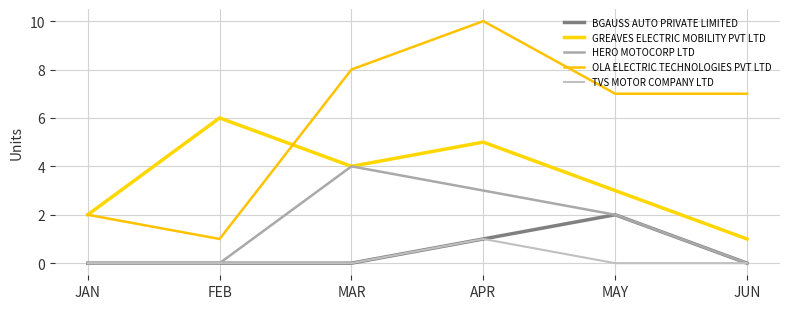

Which series has the widest spread of values?

OLA ELECTRIC TECHNOLOGIES PVT LTD